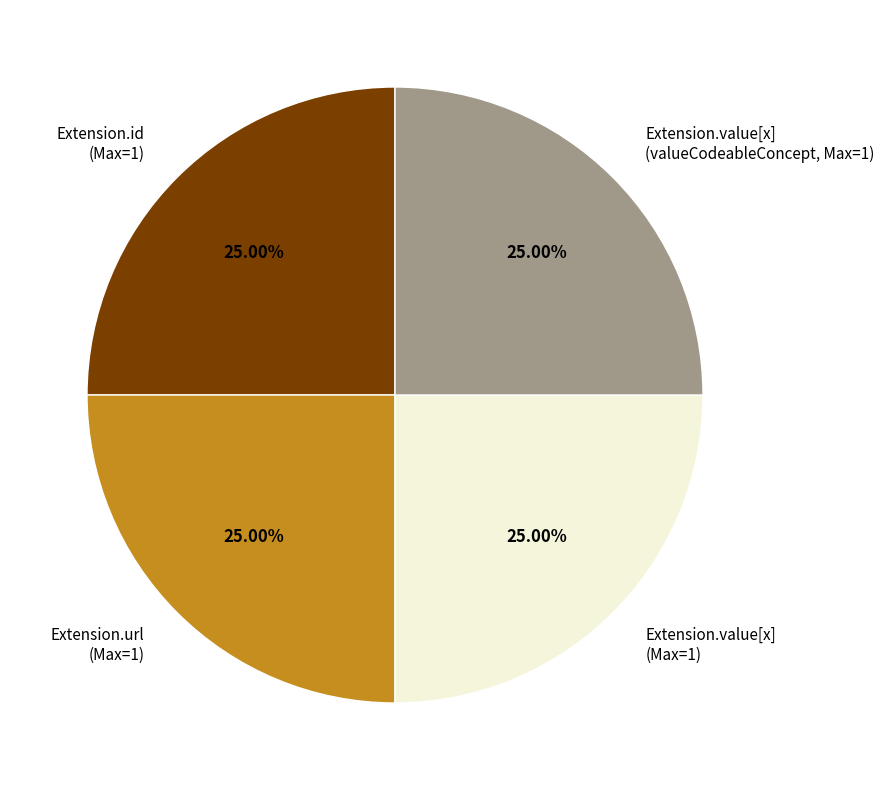

Does Extension.id (Max=1) represent more than half of the total?

No